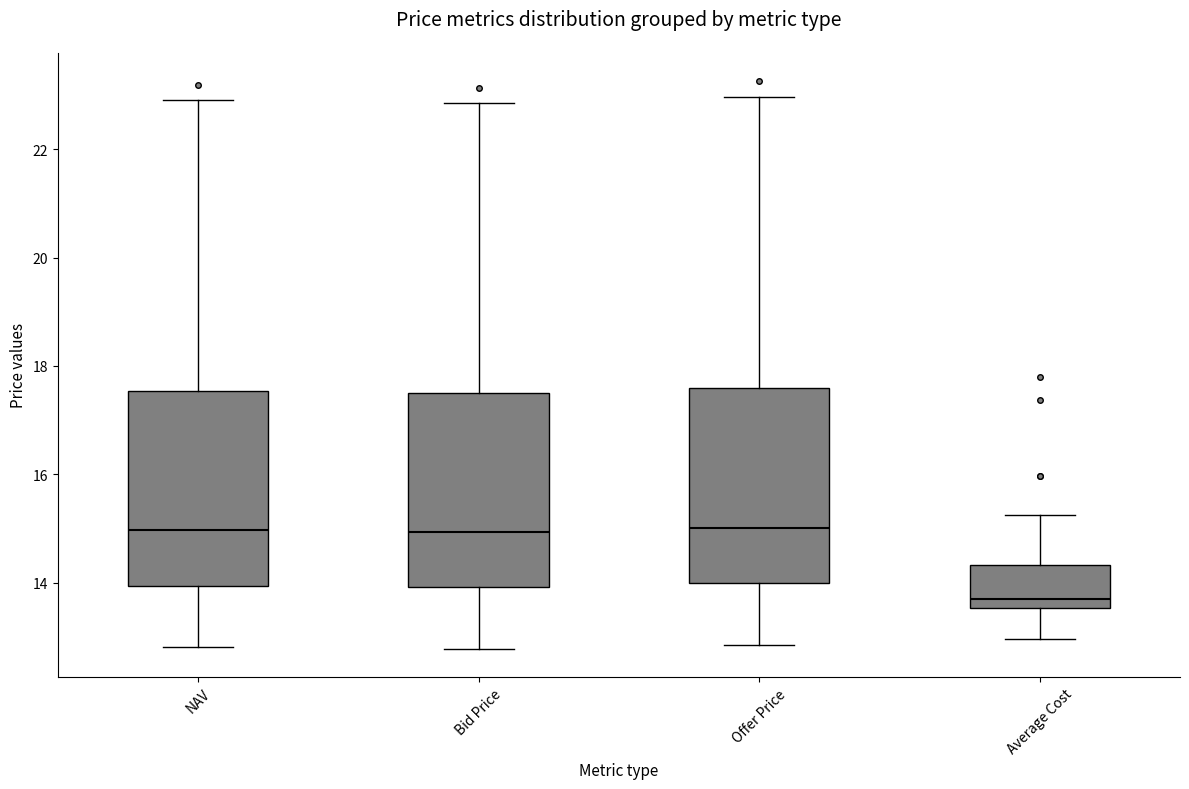

Reading left to right, read every box against the y-axis: the position of its median line, the range the box covers, and the ends of its whiskers. The values are not printed on the chart, so give them approximately, as read against the axis.

NAV: median 15.0, box 14.0 to 17.6, whiskers 12.8 to 23.0
Bid Price: median 15.0, box 14.0 to 17.4, whiskers 12.8 to 22.8
Offer Price: median 15.0, box 14.0 to 17.6, whiskers 12.8 to 23.0
Average Cost: median 13.8, box 13.6 to 14.4, whiskers 13.0 to 15.2